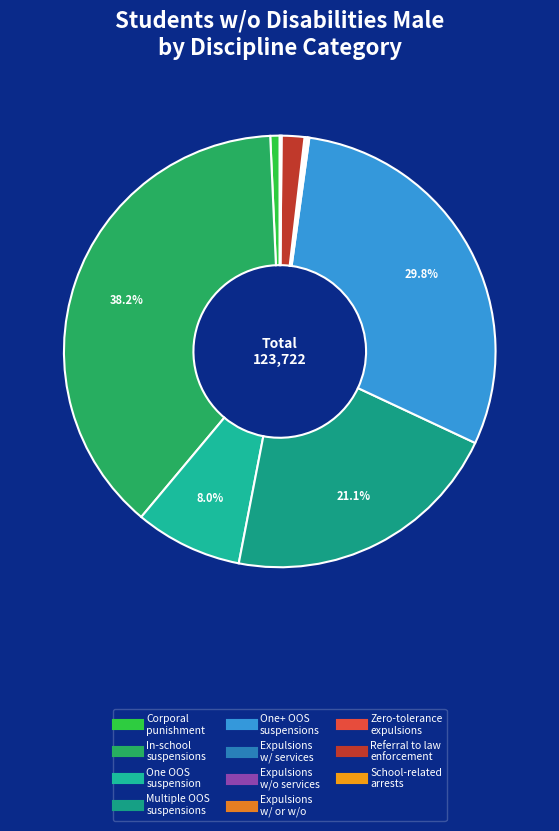

How many slices are in this pie chart?

11